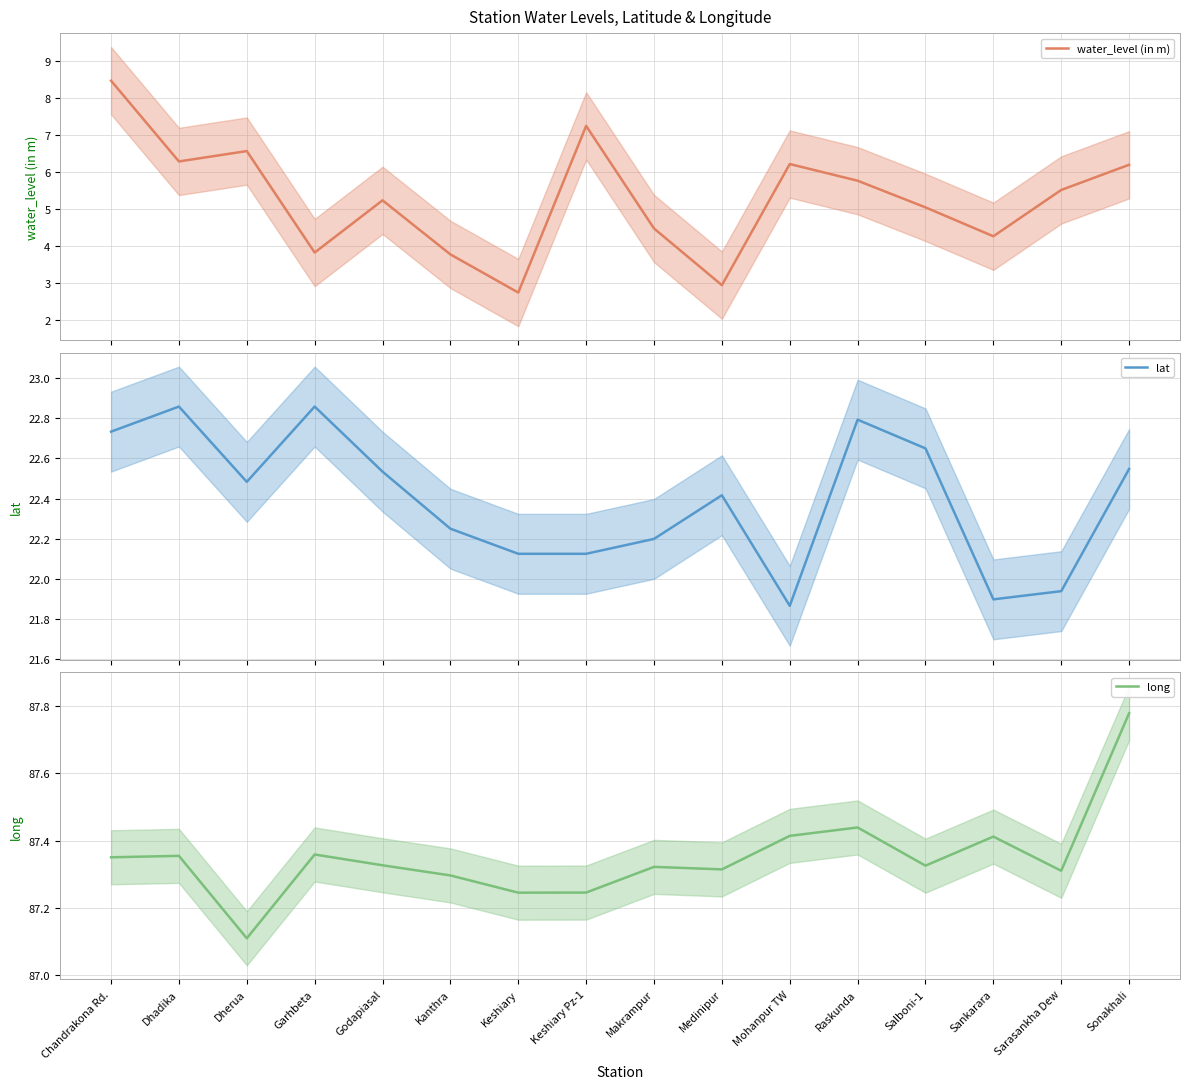

What is the average value of the lat series?

22.4